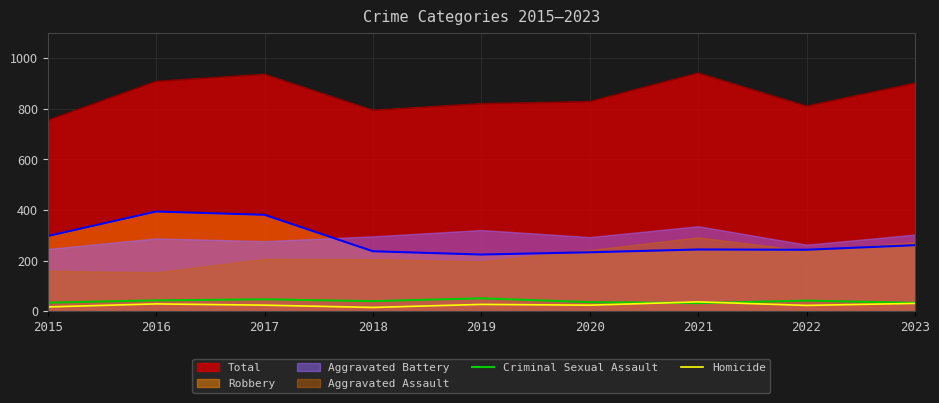

How many data points in Criminal Sexual Assault are above 40?

4